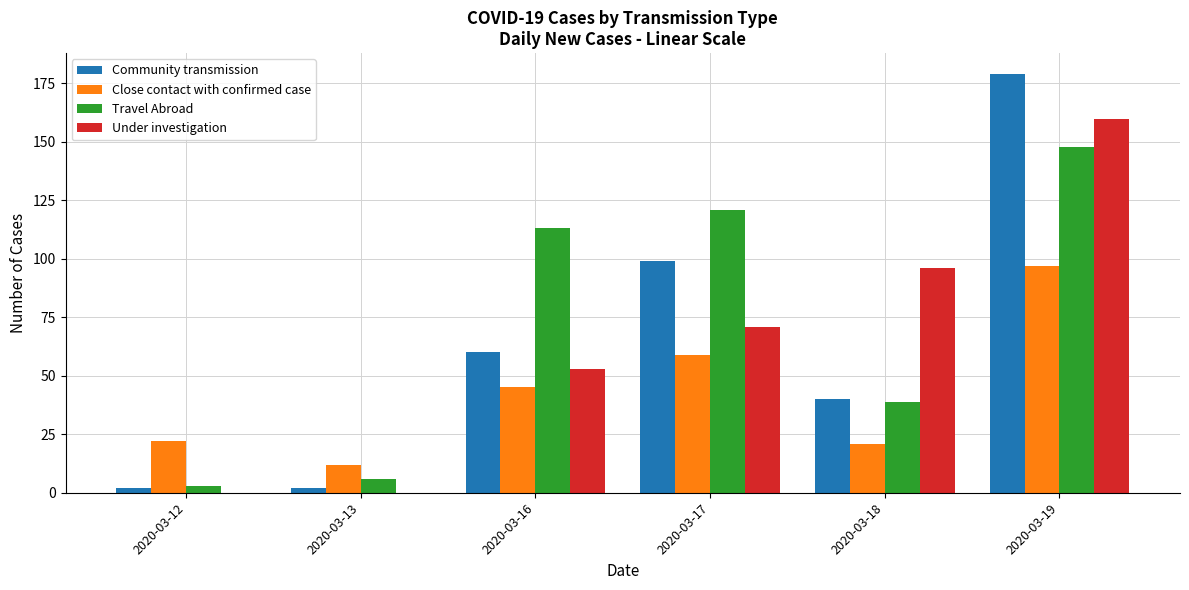

The Travel Abroad series shows 3 at 2020-03-12. True or false?

True